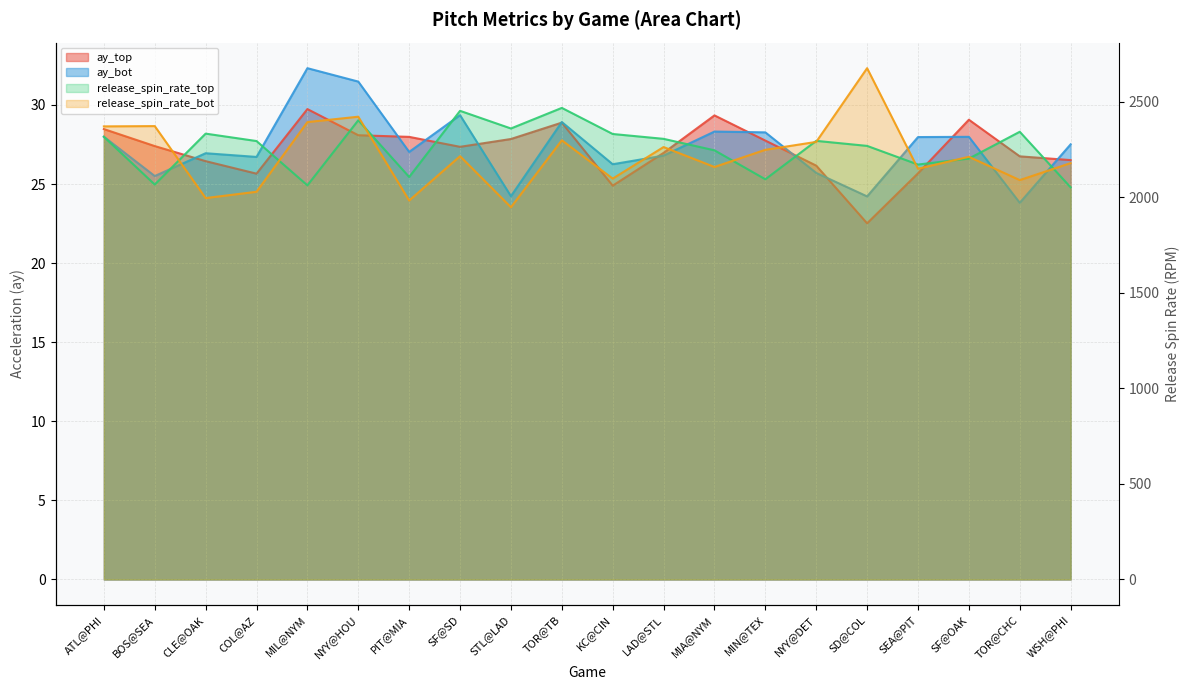

What are all the series names shown in the legend?

ay_top, ay_bot, release_spin_rate_top, release_spin_rate_bot